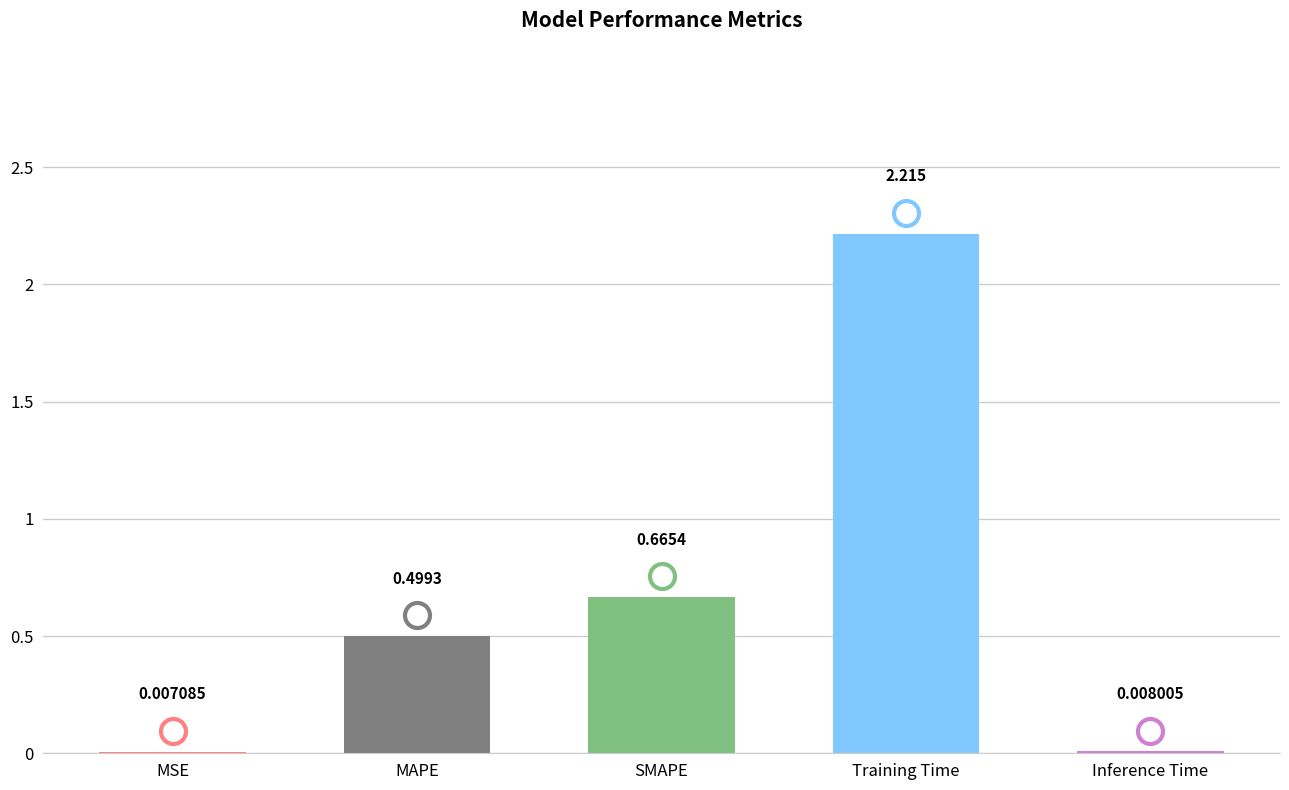

At which category does the chart reach its peak across all series?

Training Time